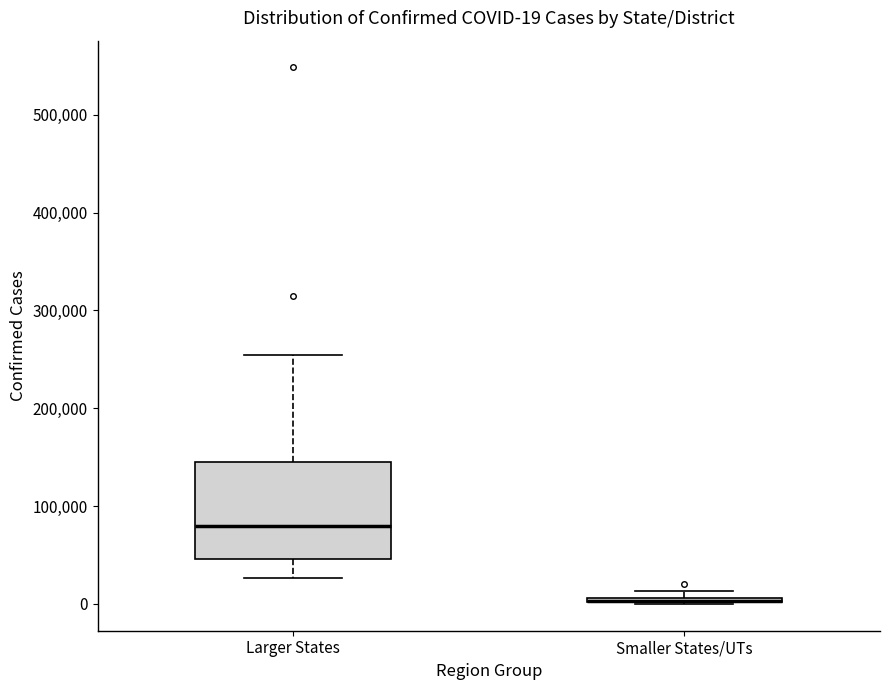

Comparing the boxes themselves (not the whiskers), which one is the tallest?

Larger States